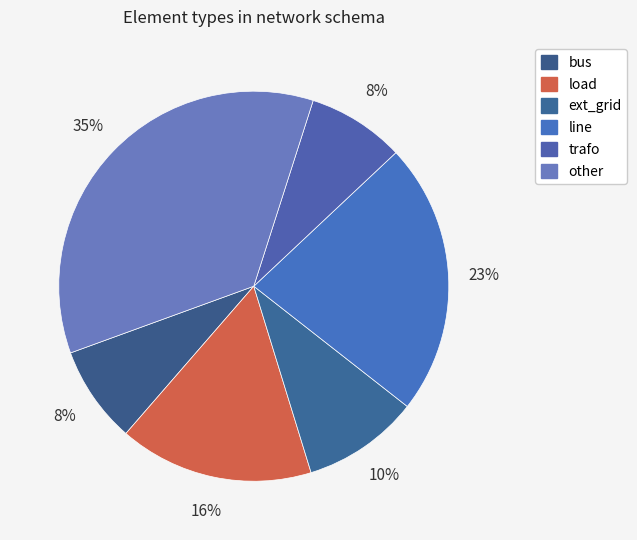

The trafo slice represents 2% of the pie. True or false?

False